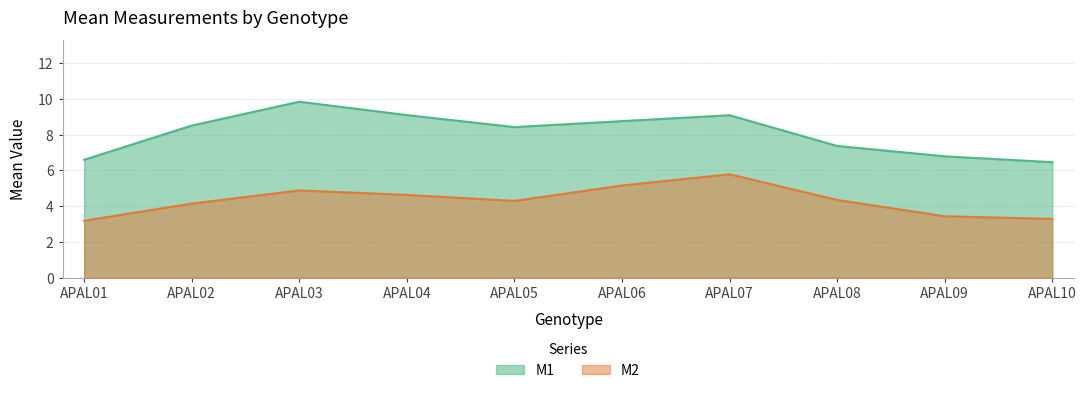

Where does the M2 series first go above 4?

APAL02